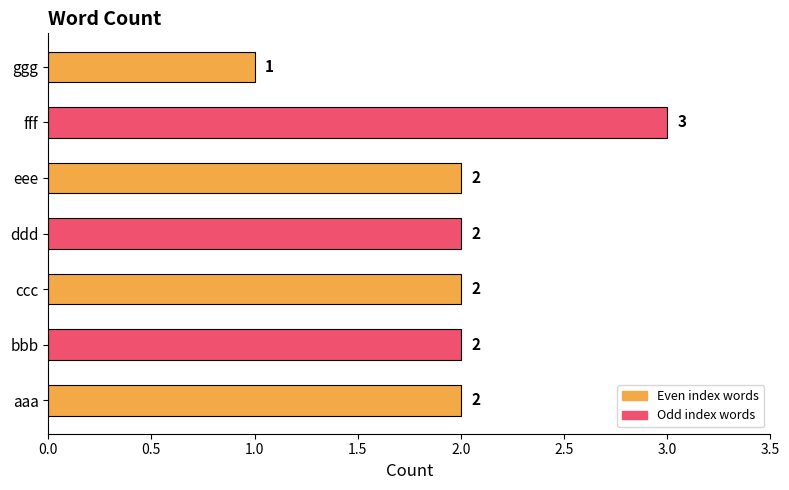

What is the average value?

2